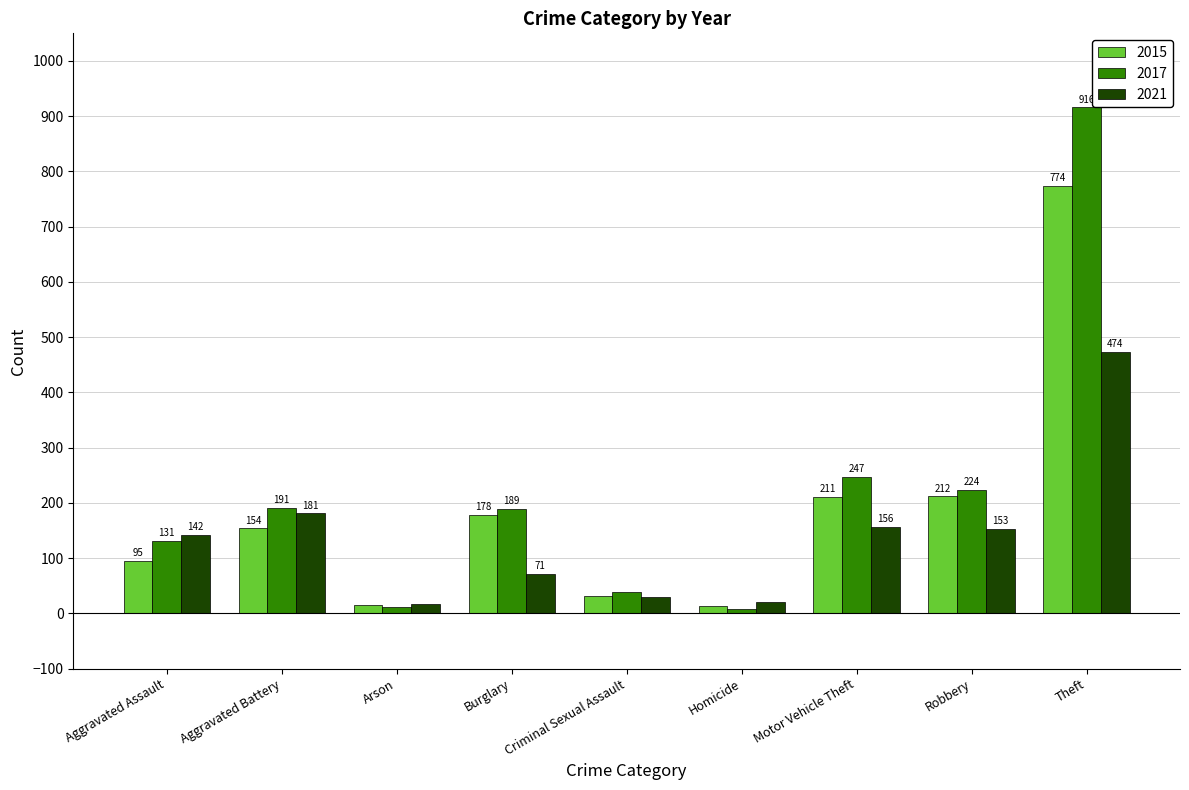

Which label corresponds to the largest value in the chart?

Theft